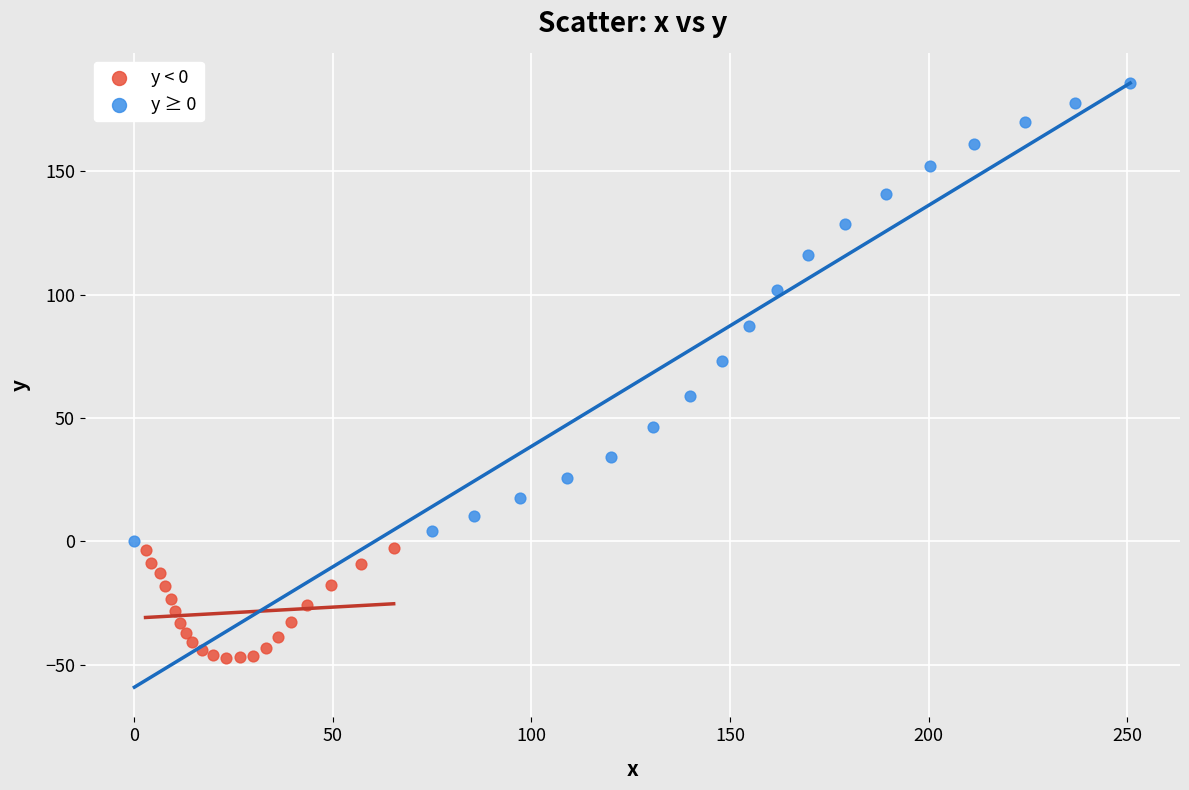

Which series reaches the minimum Y coordinate?

y < 0